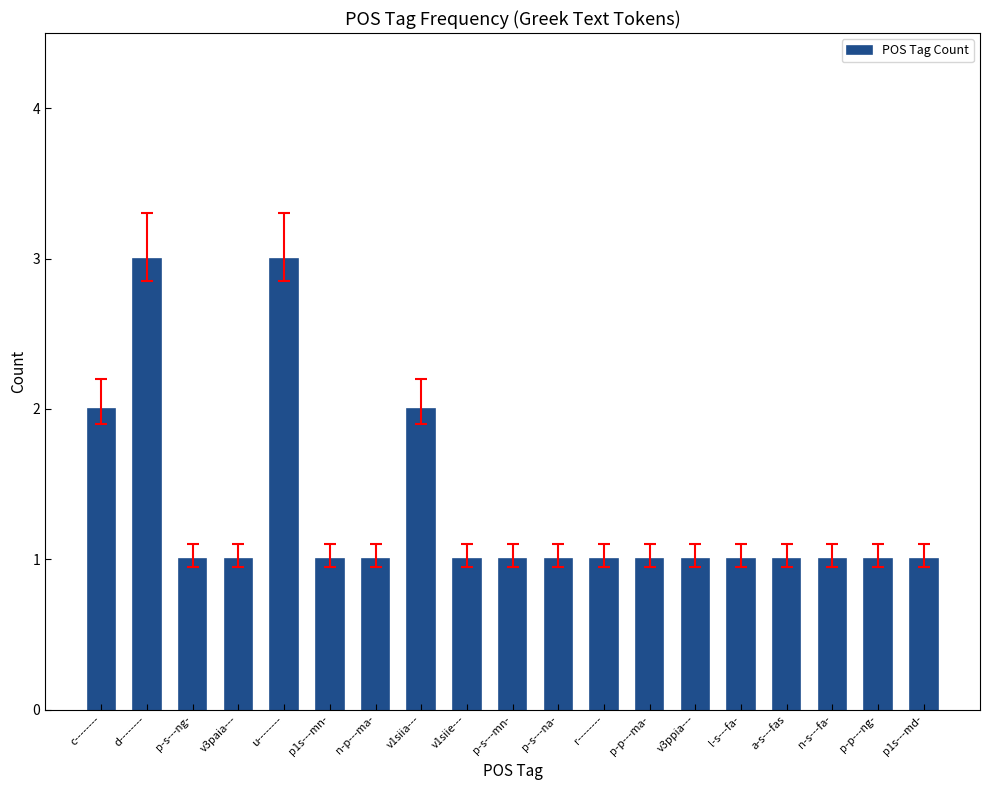

Read the value at r--------.

1